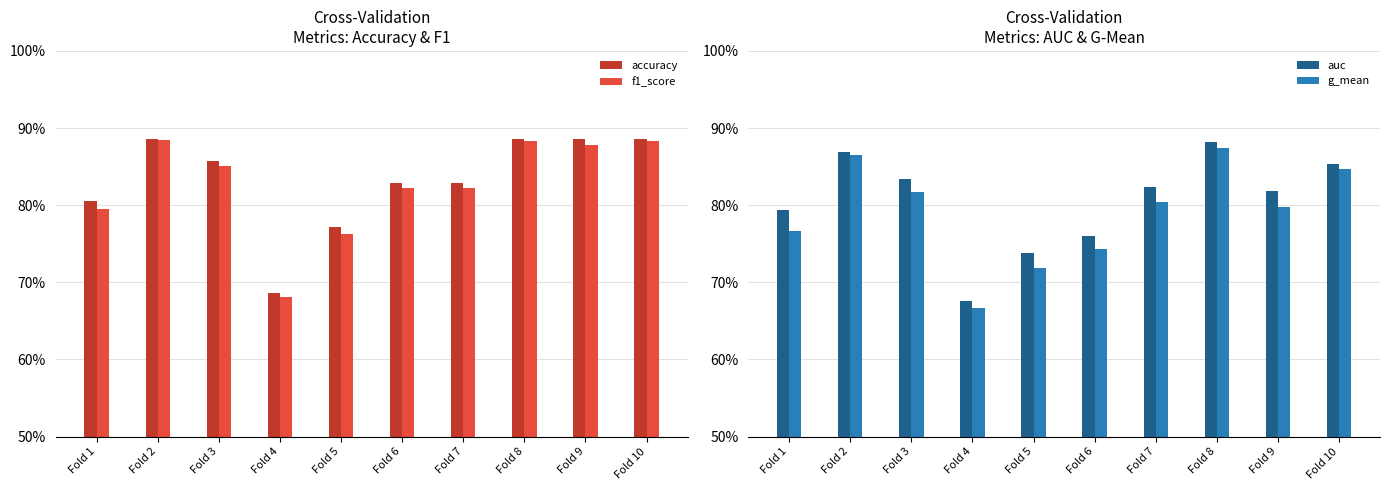

What are all the series names shown in the legend?

accuracy, f1_score, auc, g_mean